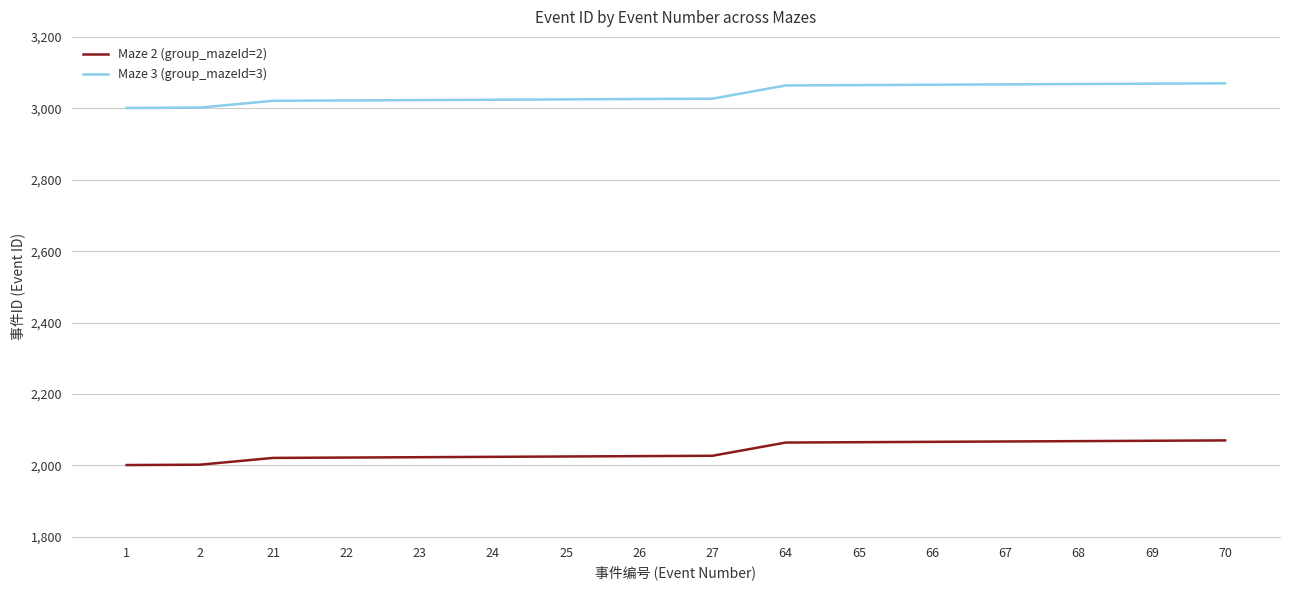

Is it true that Maze 3 (group_mazeId=3) equals 3996 at 67?

False